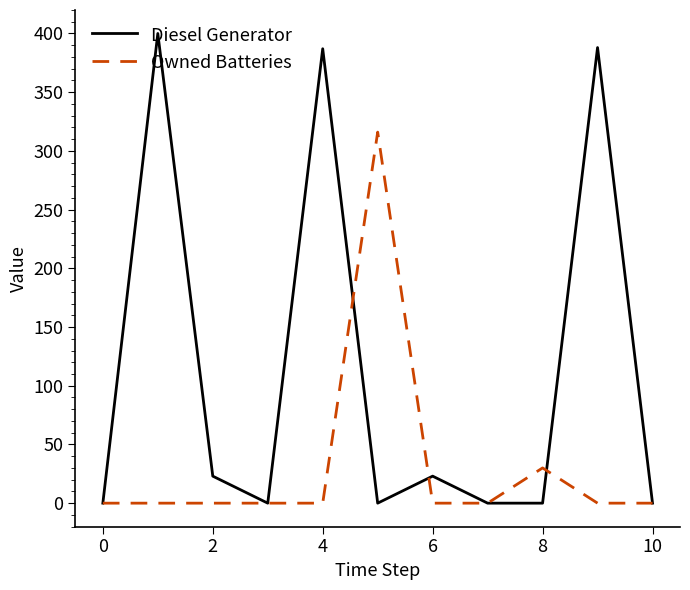

List the series in order of their peak value, highest first.

Diesel Generator, Owned Batteries